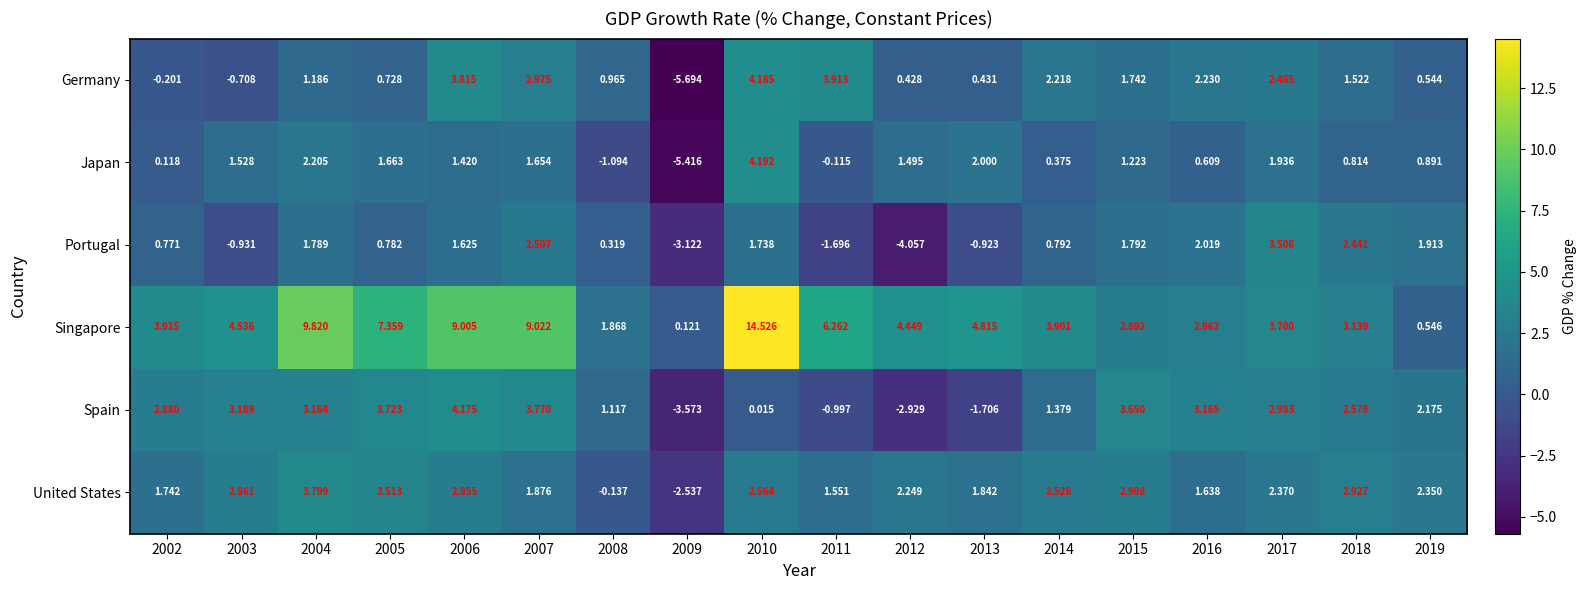

Which series has the largest total across all categories?

Singapore